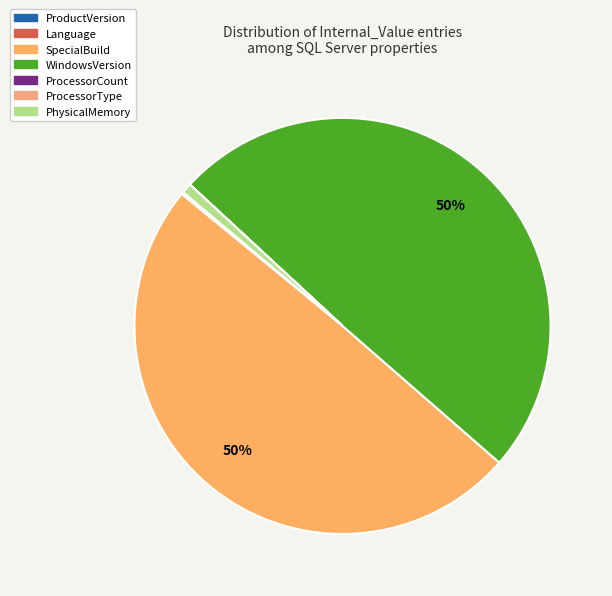

The WindowsVersion slice represents 43% of the pie. True or false?

False